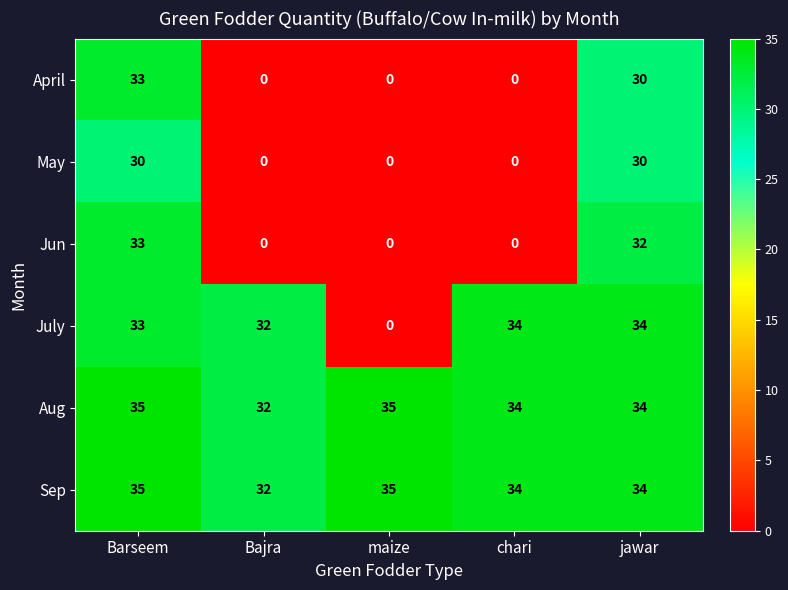

Reading left to right, extract all data points from this chart.

April: 33	0	0	0	30
May: 30	0	0	0	30
Jun: 33	0	0	0	32
July: 33	32	0	34	34
Aug: 35	32	35	34	34
Sep: 35	32	35	34	34